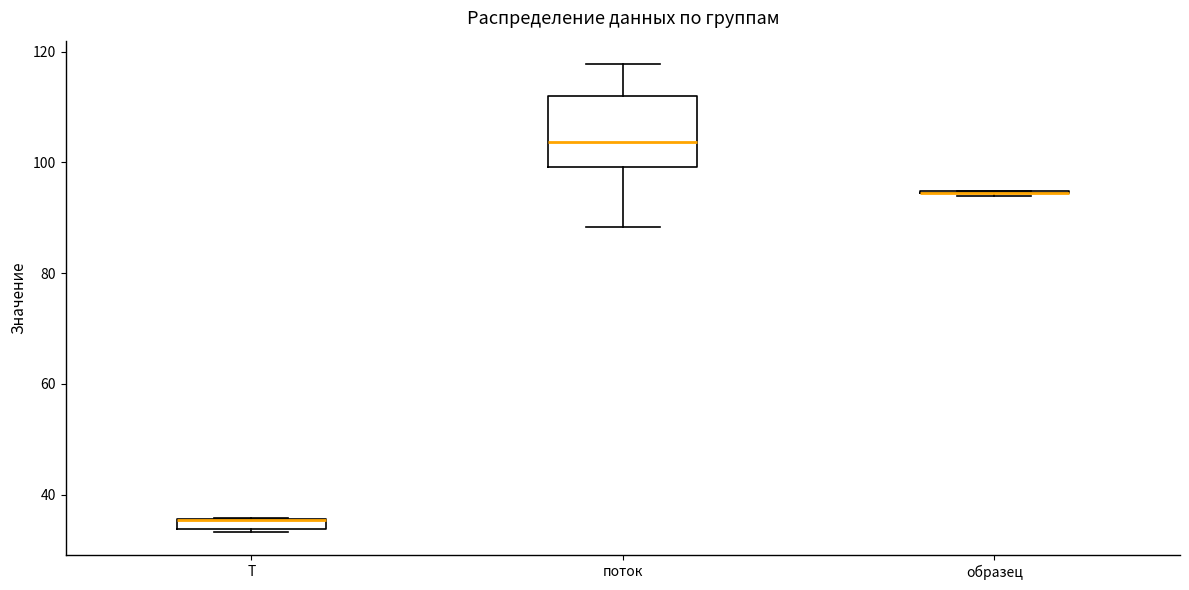

Comparing the boxes themselves (not the whiskers), which one is the tallest?

поток